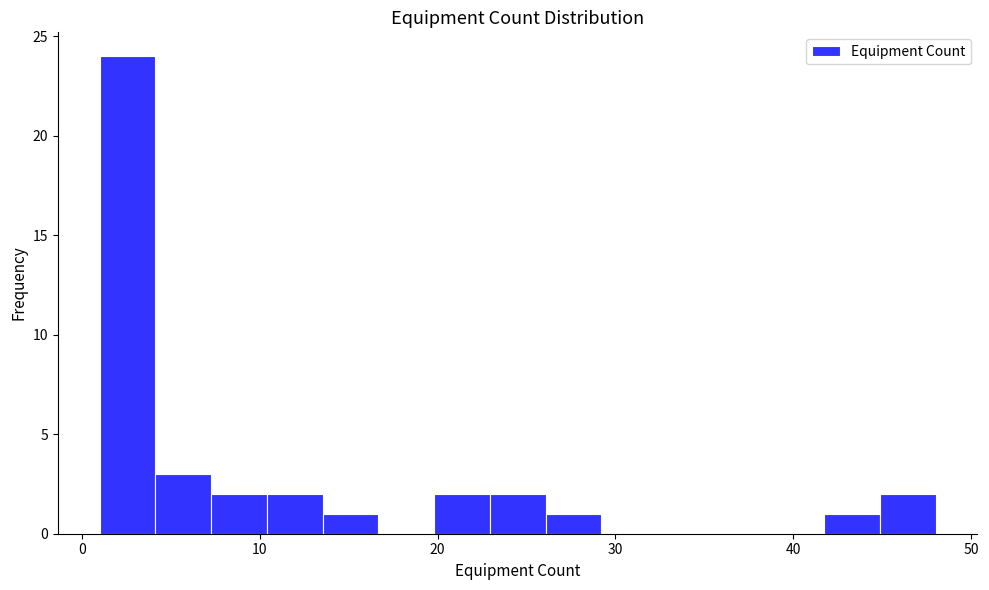

Around what value on the x-axis is the tallest bar? Give the approximate position of its centre, as read against the axis.

3